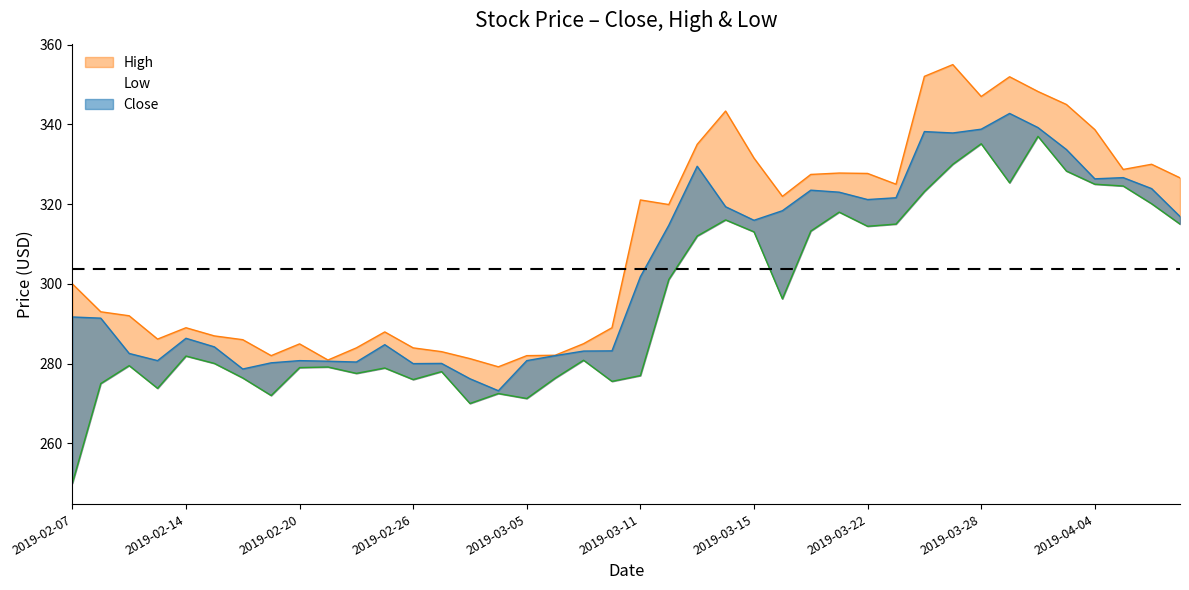

Rank the series by their maximum value, from lowest to highest.

Low, Close, High